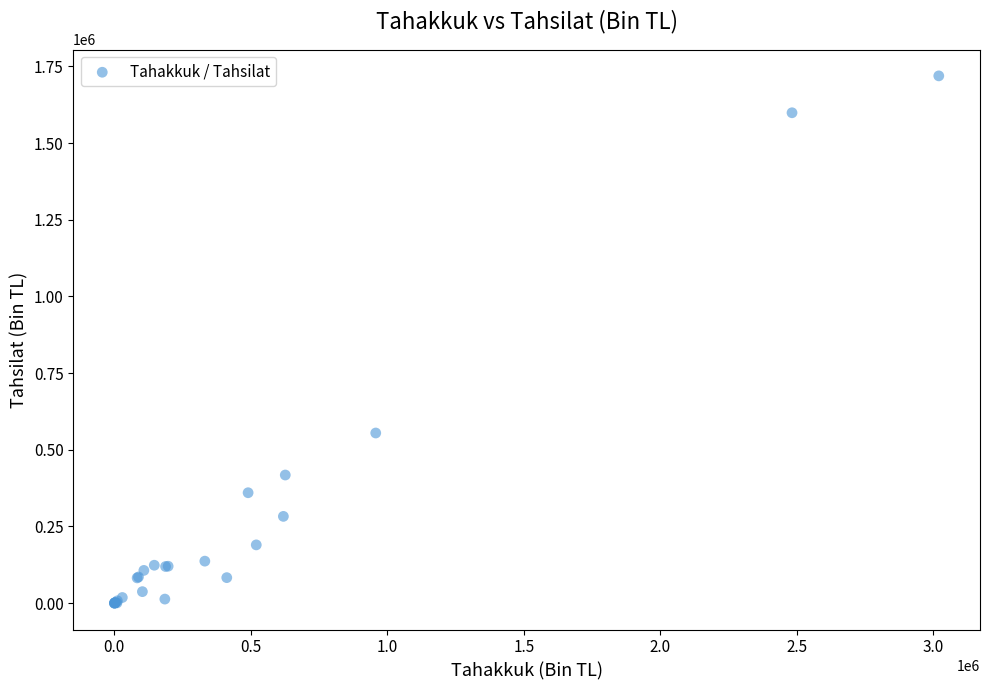

What Y value in the scatter plot is closest to 859651?

554808